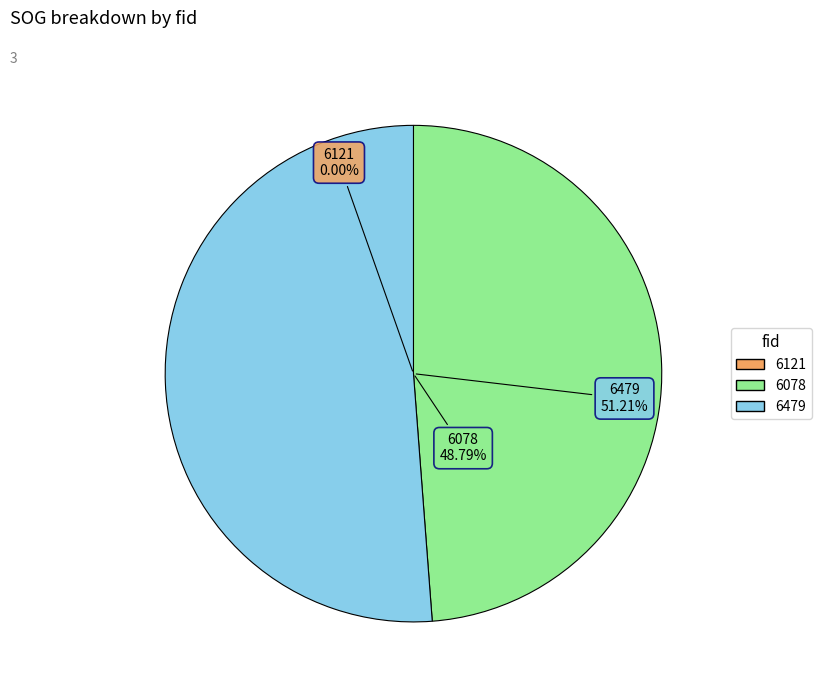

Is it true that 6078 is 49% of the pie?

True